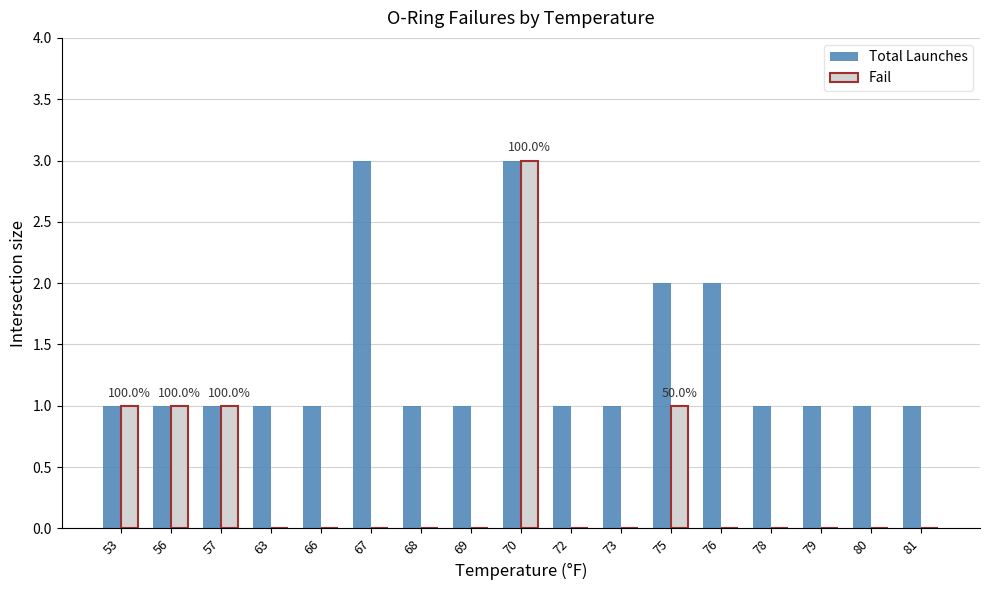

True or false: Fail has a value of -1 at 78.

False